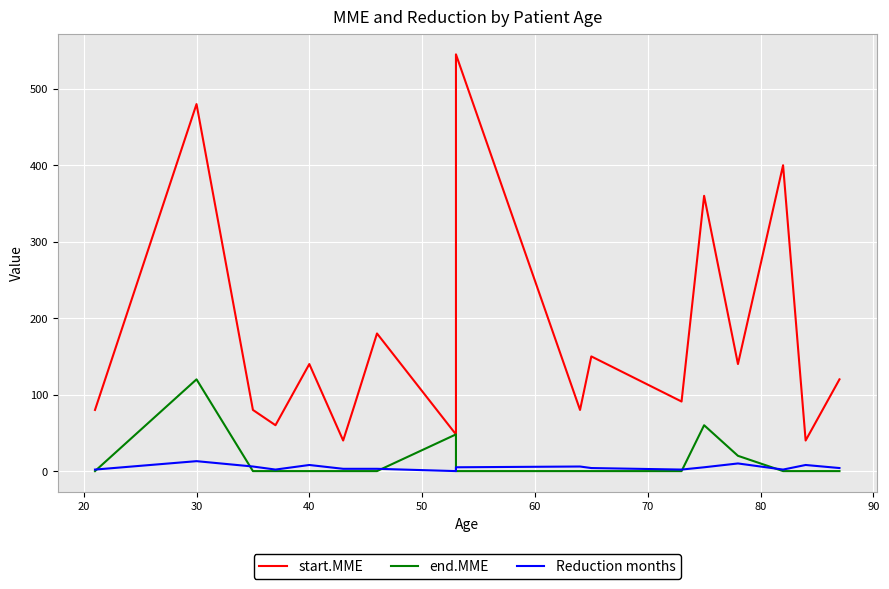

True or false: start.MME and Reduction months cross at least once.

False